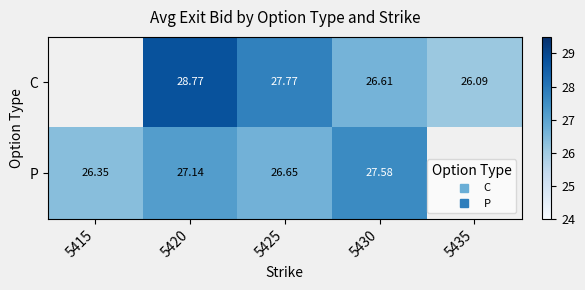

True or false: P has a value of 27.6 at 5430.

True